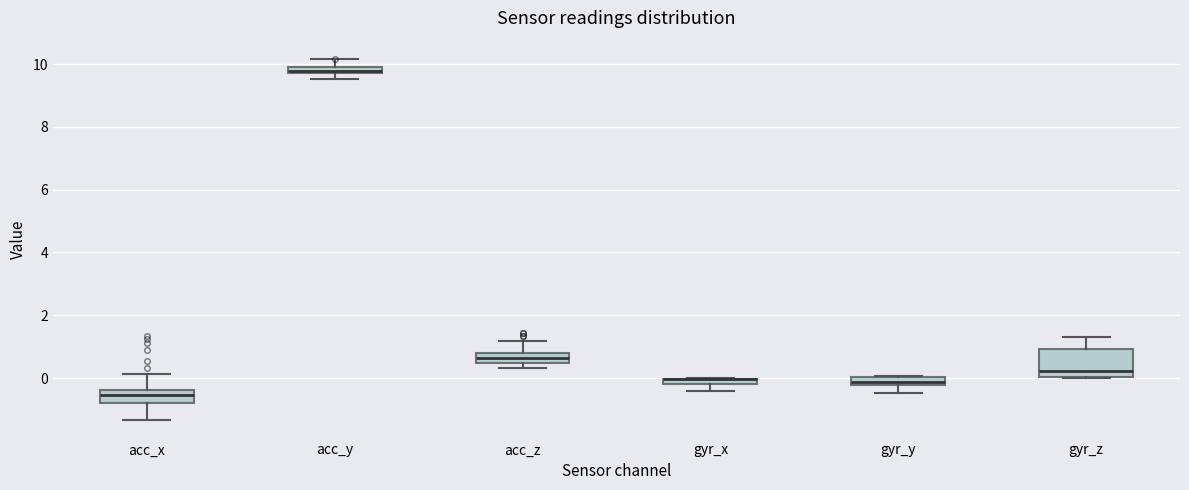

Where is the lower edge of the box for acc_z on the y-axis? The values are not printed on the chart, so give them approximately, as read against the axis.

0.4